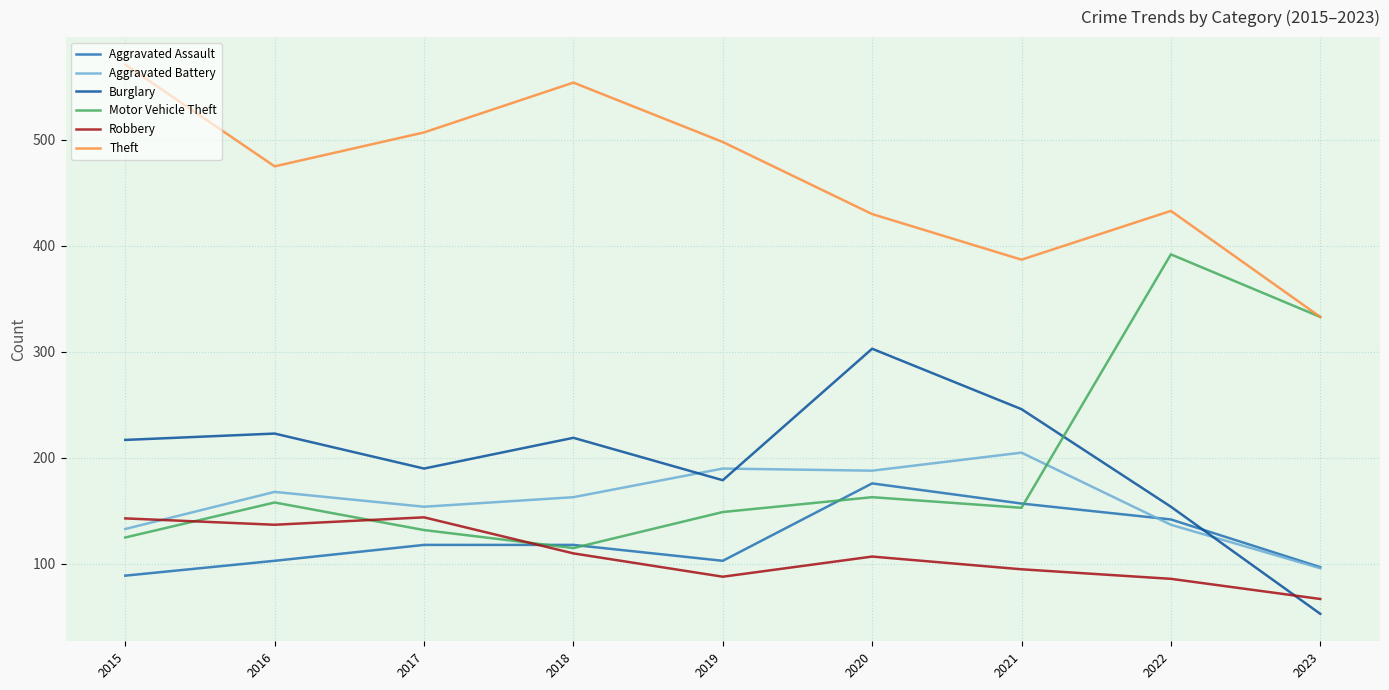

Which series changed the most between 2015 and 2016?

Theft